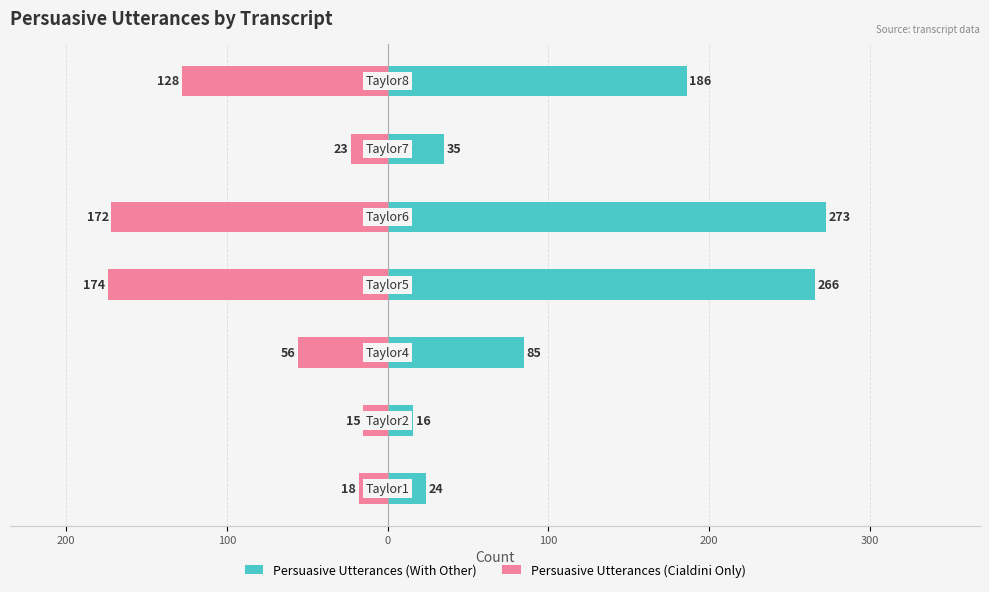

List the series in order of their overall mean, lowest first.

Persuasive Utterances (Cialdini Only), Persuasive Utterances (With Other)